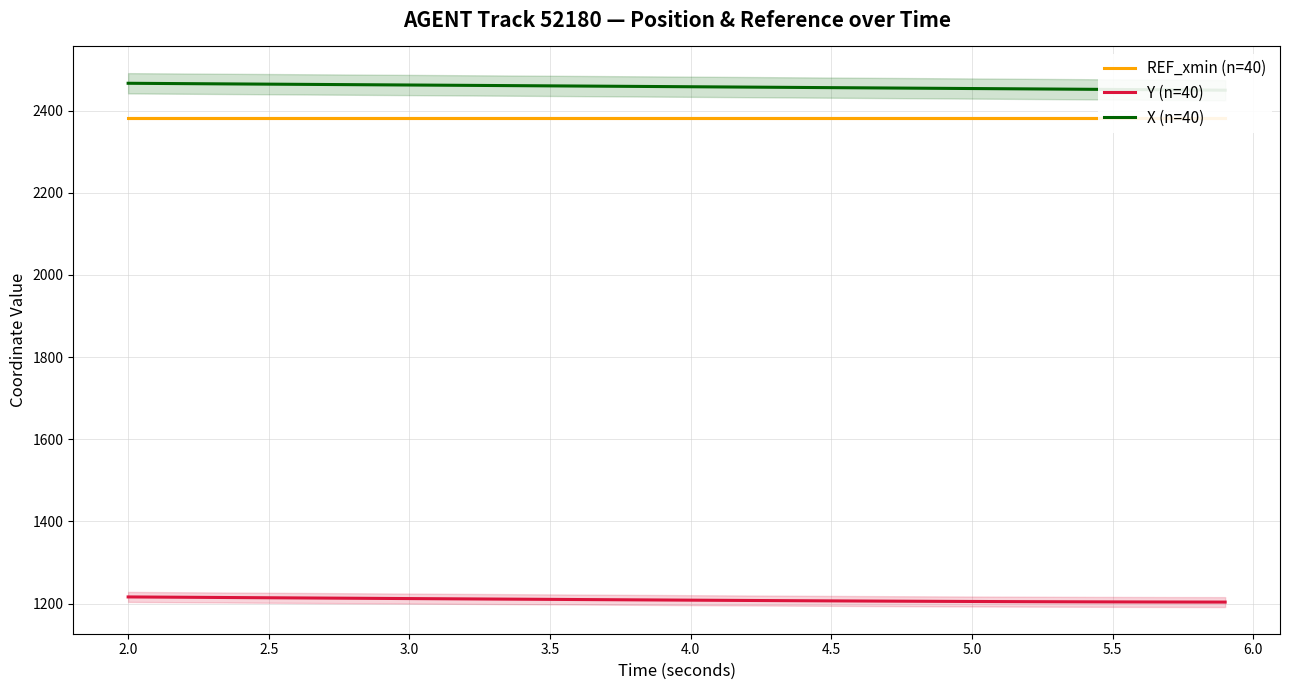

What is the minimum value for Y (n=40)?

1203.7